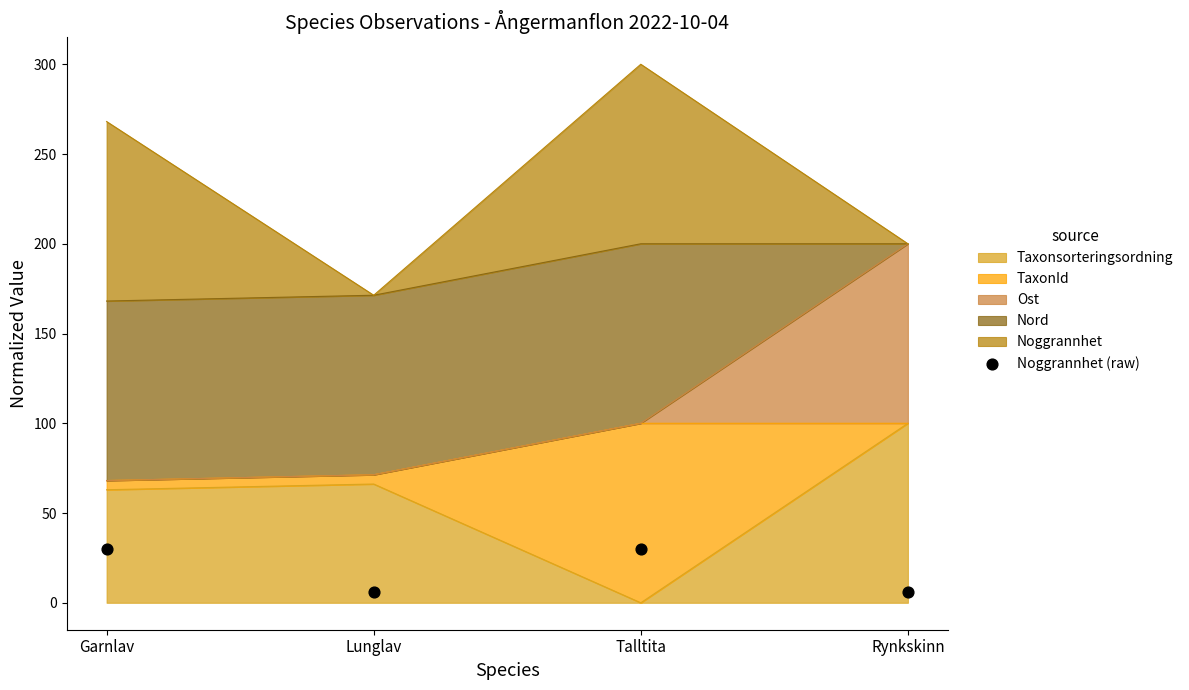

What is the ratio of the value at Lunglav to the value at Talltita?

0.2